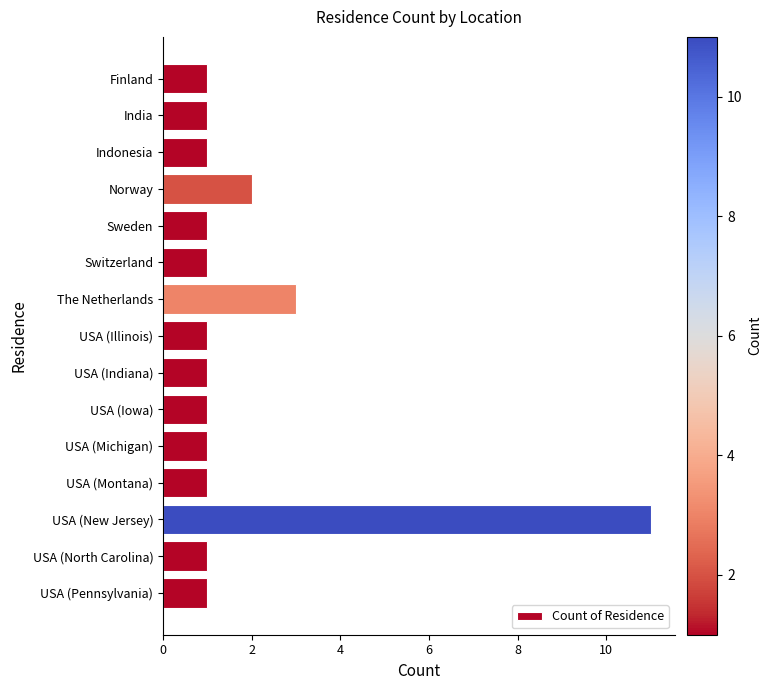

What is the smallest value displayed?

1